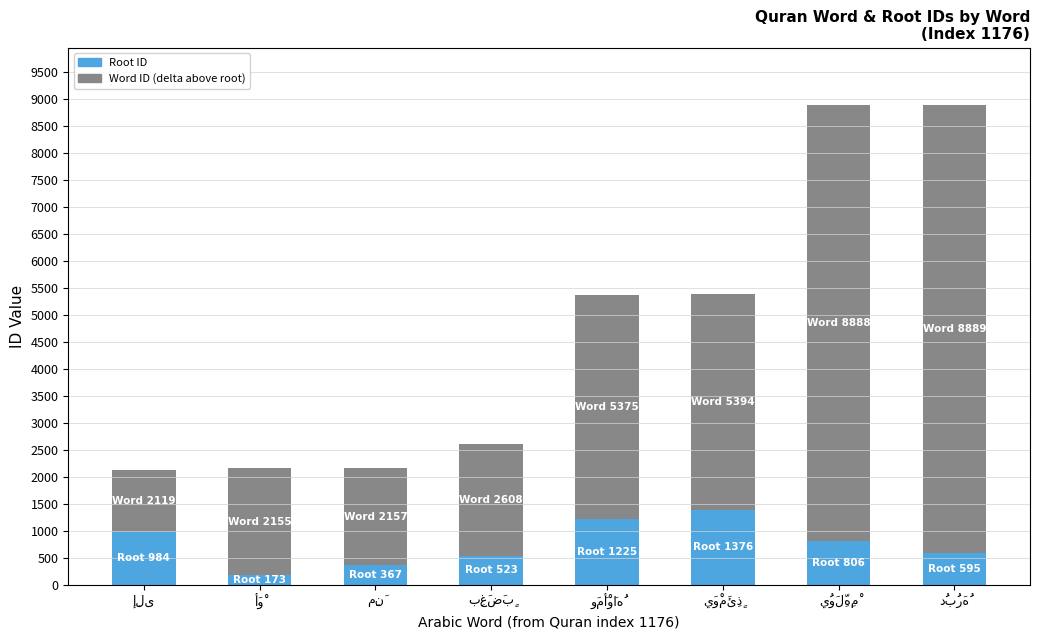

Reading right to left, transcribe the values for Word ID.

595	806	1376	1225	523	367	173	984